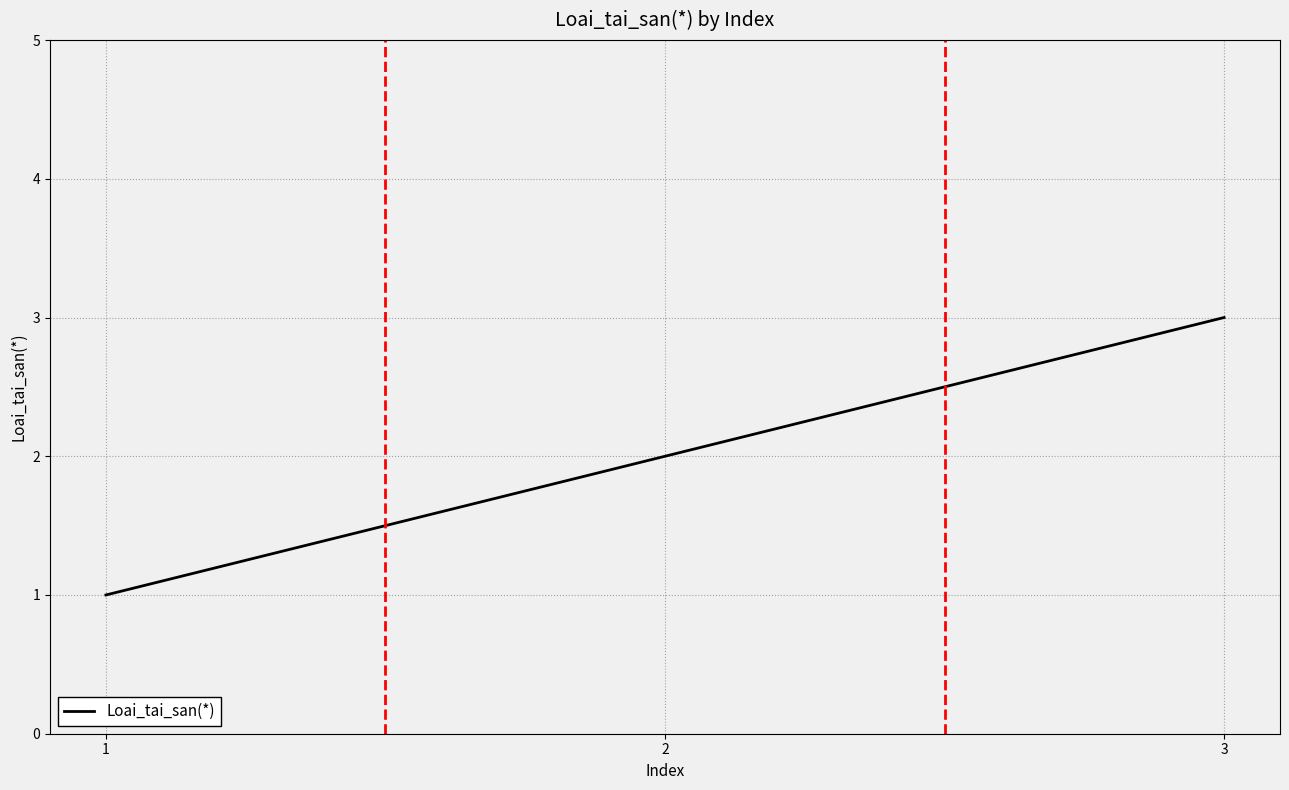

Reading left to right, what are all the values shown in this chart?

1=1	2=2	3=3